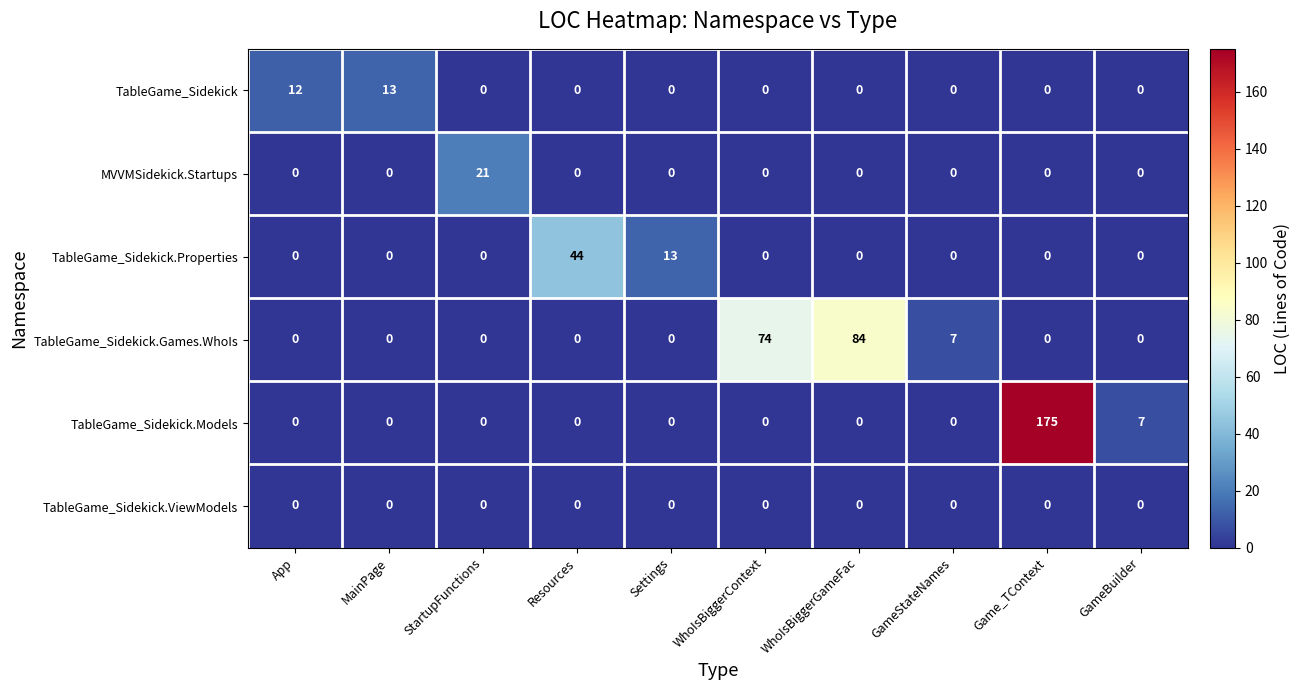

Which series changed the most between WhoIsBiggerContext and Game_TContext?

TableGame_Sidekick.Models